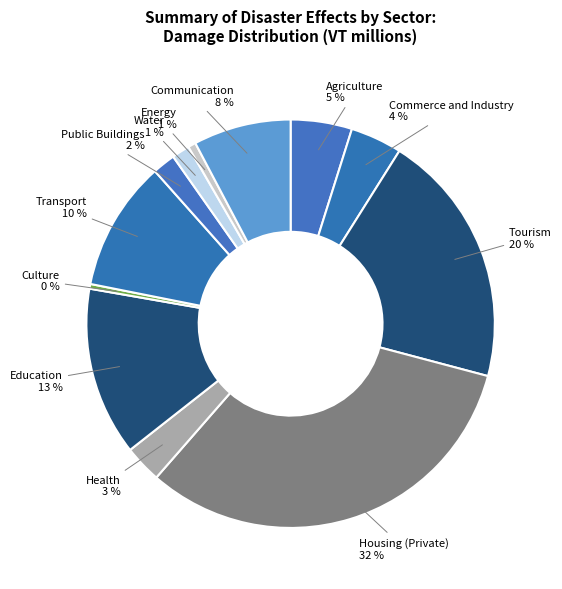

Is Culture the majority of the pie?

No